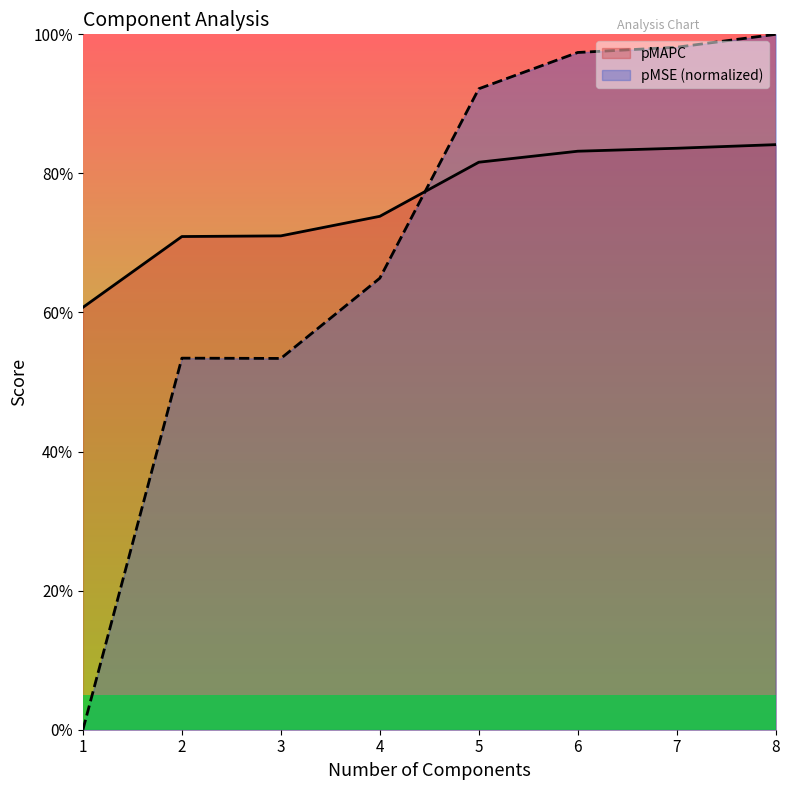

How many data points does each series have?

8